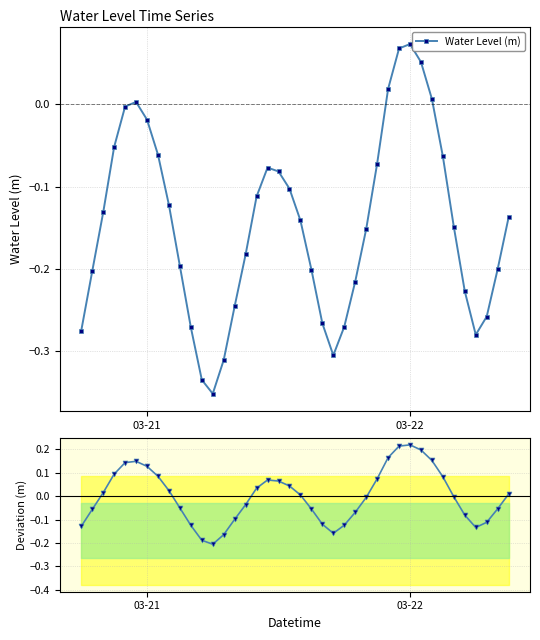

How many interior local valleys does the Water Level (m) series have?

3